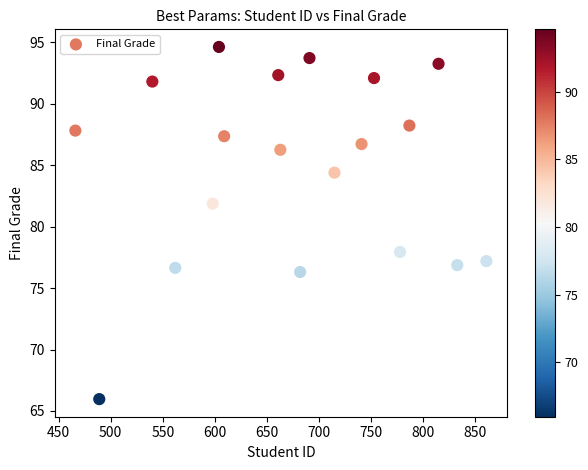

What is the range of Y values (max minus min)?

28.7